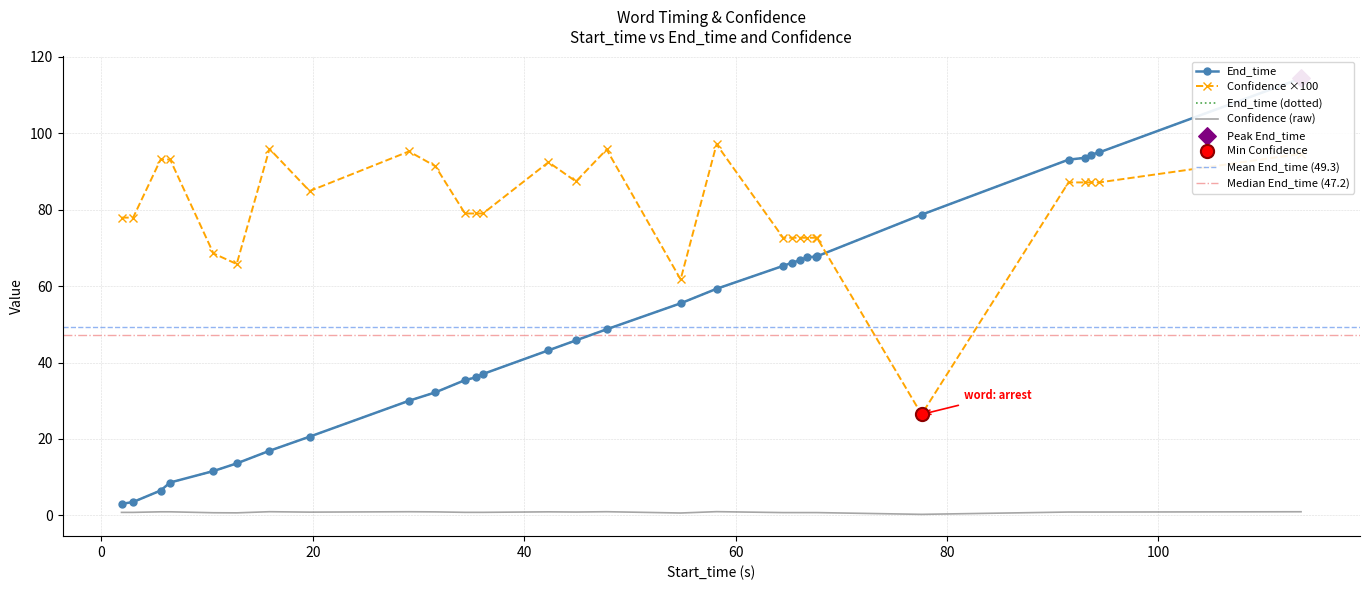

True or false: Confidence ×100 and Confidence (raw) intersect in this chart.

False